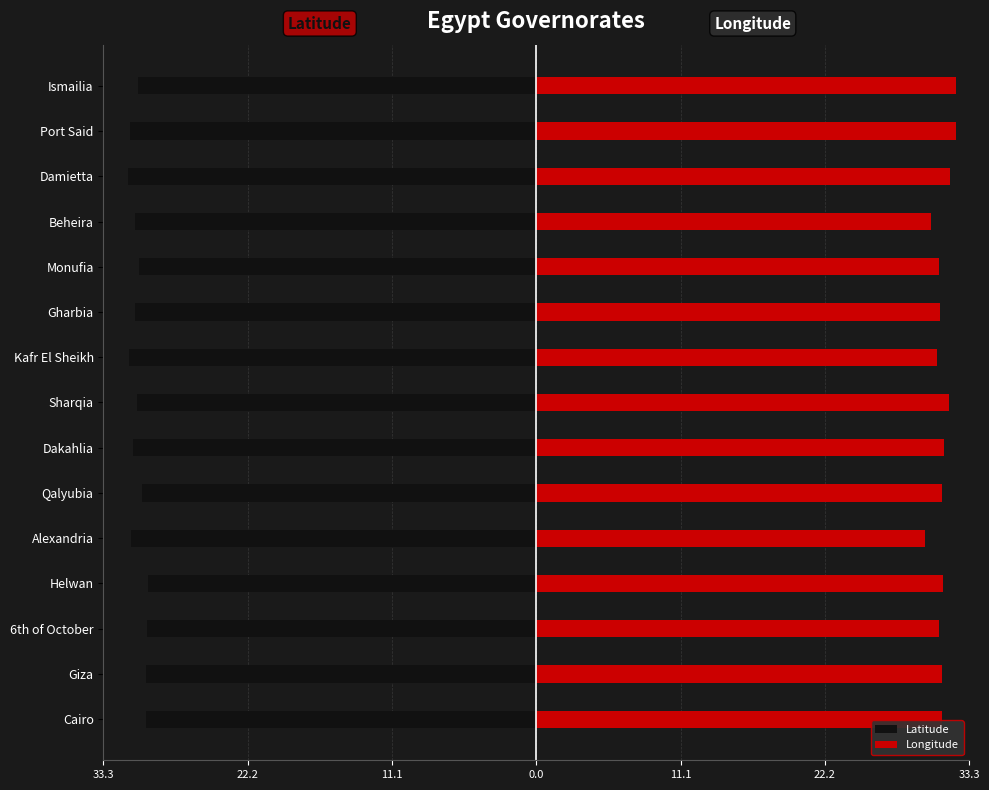

At how many categories does at least one series exceed -21?

15